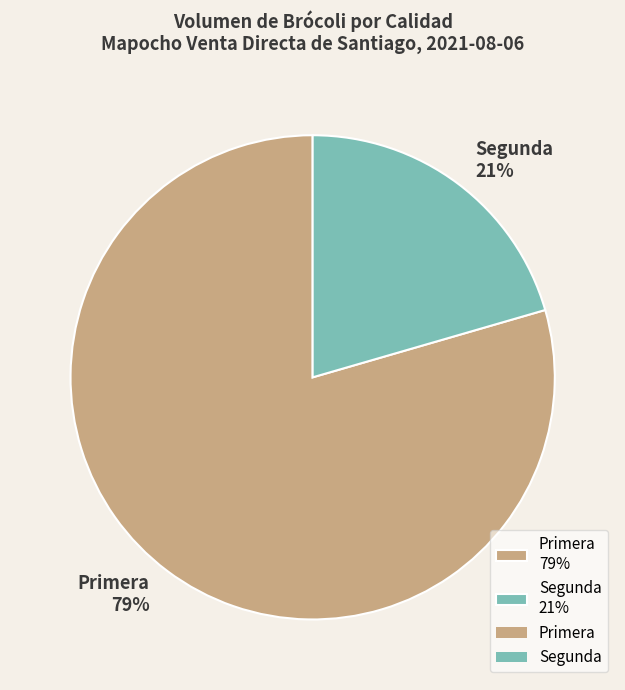

Is it true that Segunda is 28% of the pie?

False